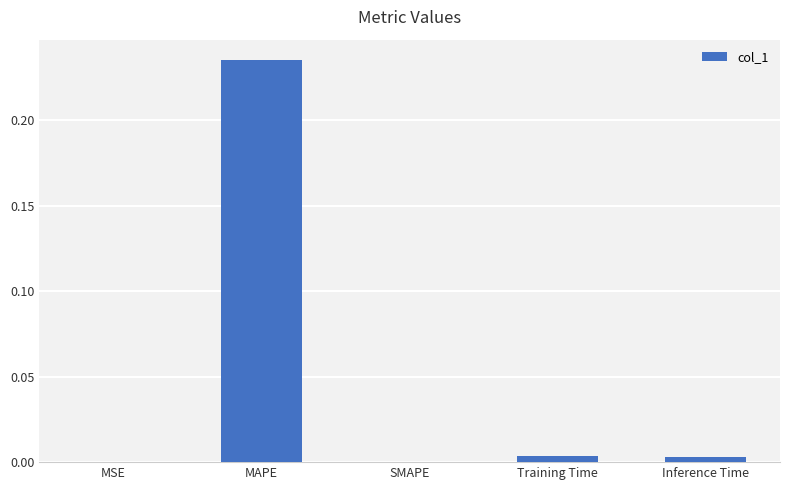

Count the number of categories in the chart.

5